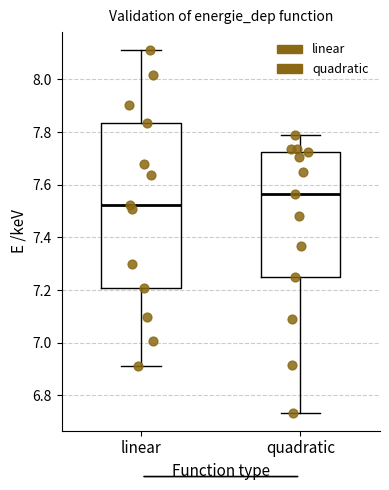

Which box's median line is the highest?

quadratic